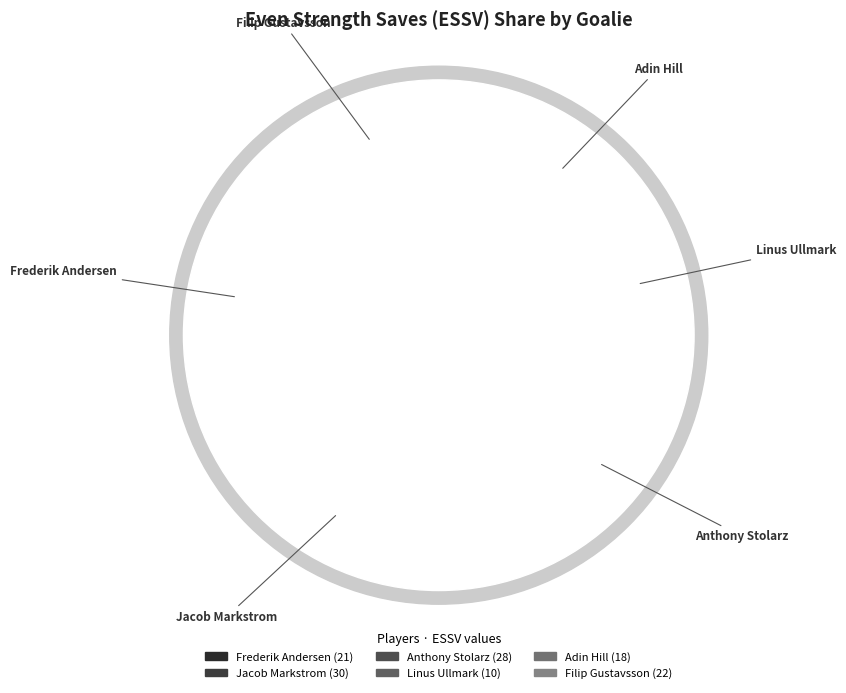

Rank the categories by value from highest to lowest.

Jacob Markstrom, Anthony Stolarz, Filip Gustavsson, Frederik Andersen, Adin Hill, Linus Ullmark